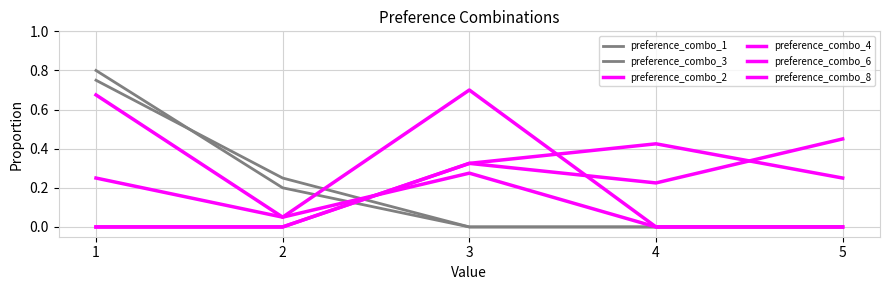

Does the chart display data point markers on the line(s)?

No